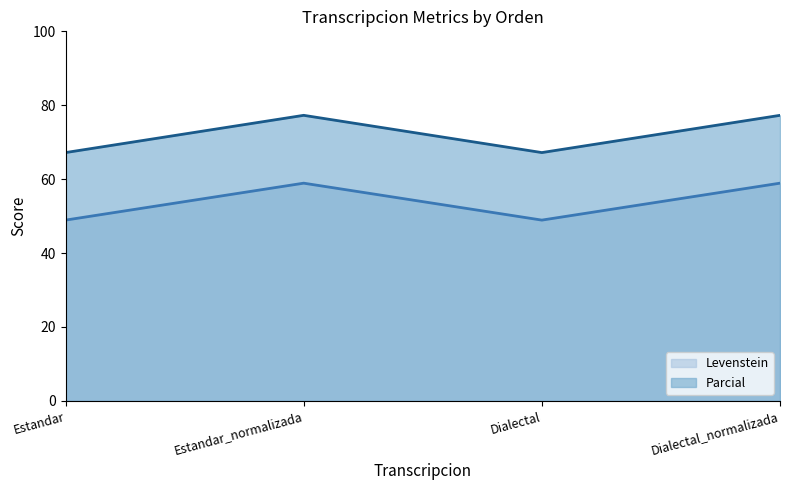

Reading left to right, transcribe all the data shown in this chart.

Levenstein: 48.9	58.9	48.9	58.9
Parcial: 67.2	77.3	67.2	77.3